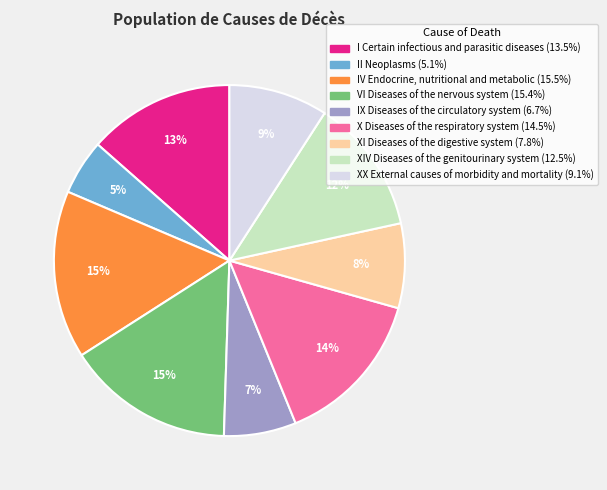

Count the number of slices in the pie.

9